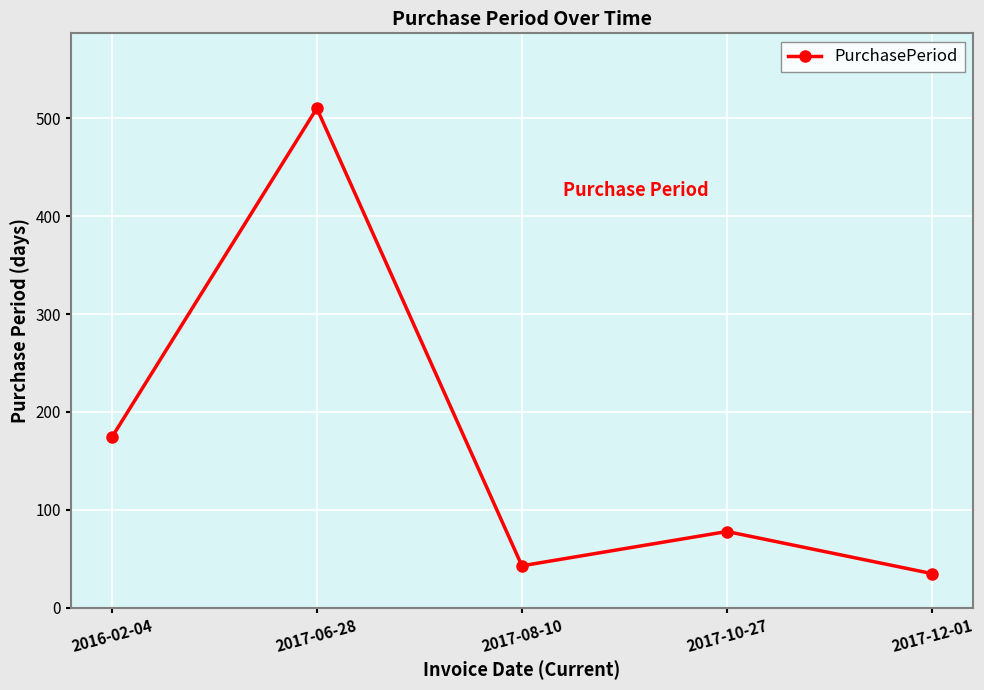

What is the ratio of the value at 2017-10-27 to the value at 2016-02-04?

0.4